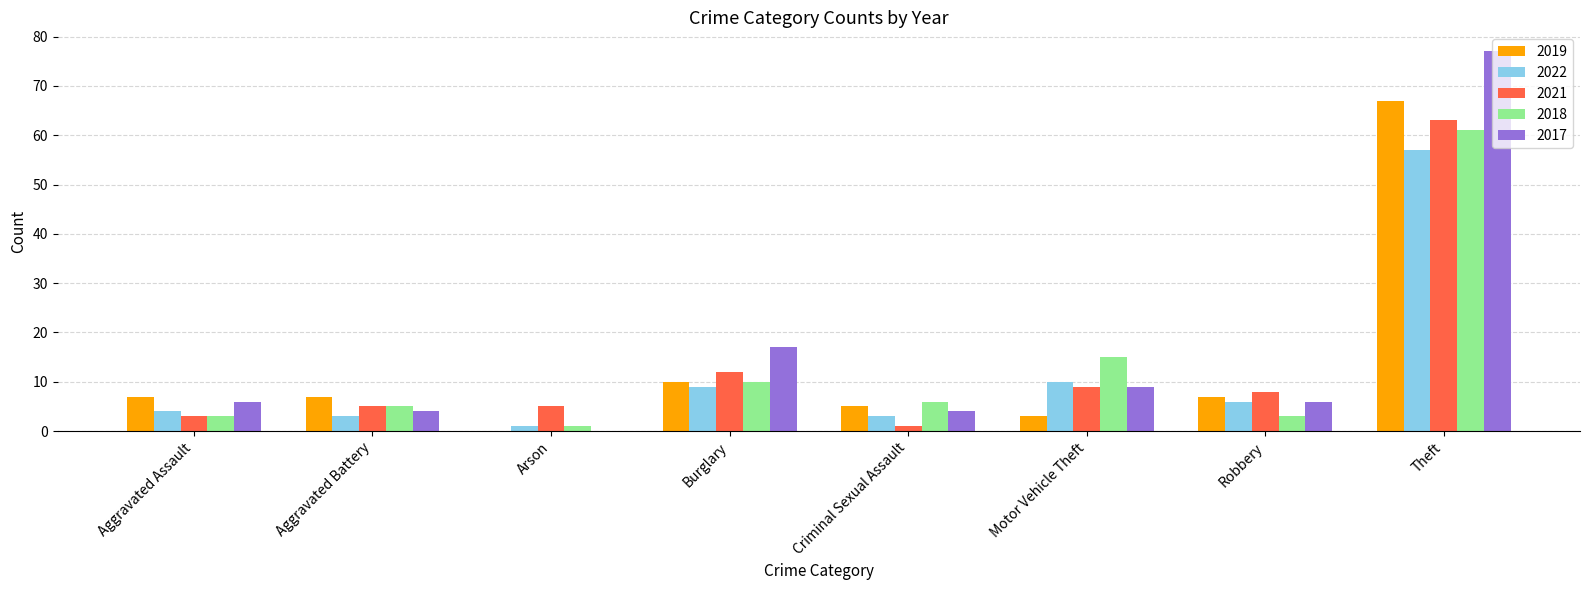

What is the sum of the 2019 values at Motor Vehicle Theft and Robbery?

10